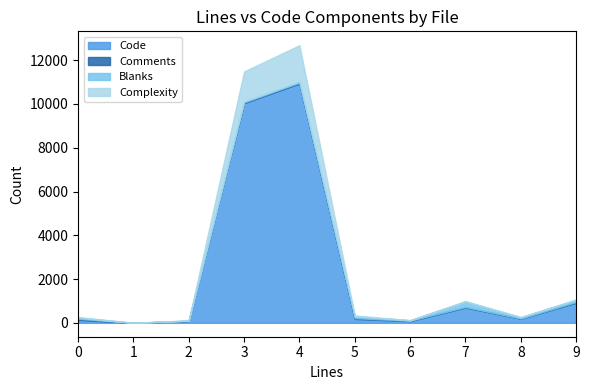

At which label does Code first exceed 188?

3